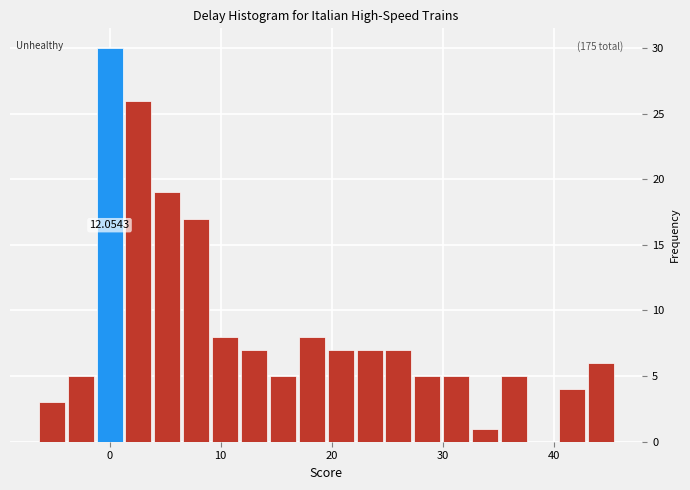

Read against the x-axis, roughly where is the centre of the tallest bar?

0